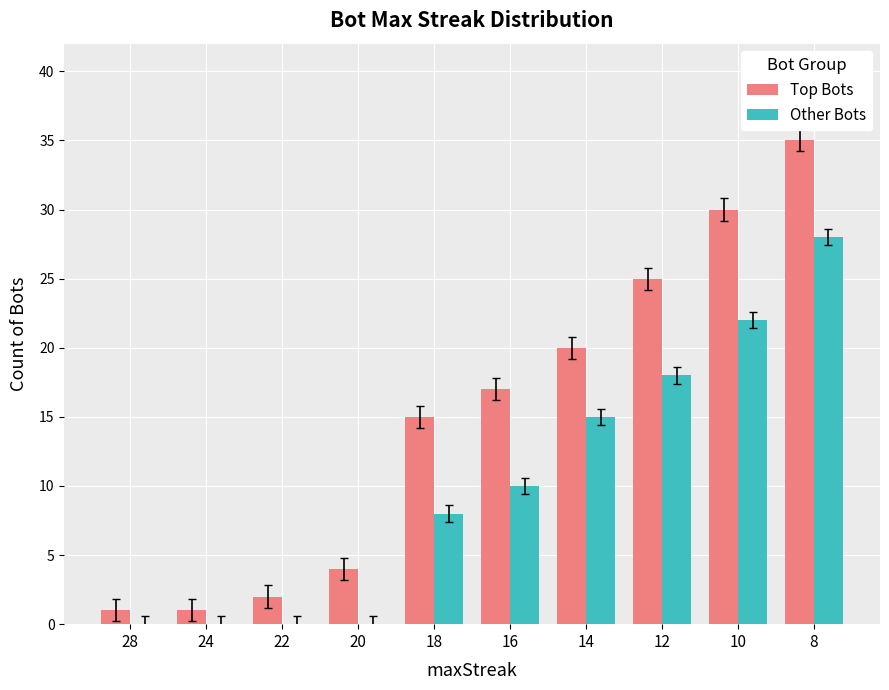

How many categories are shown in the chart?

10